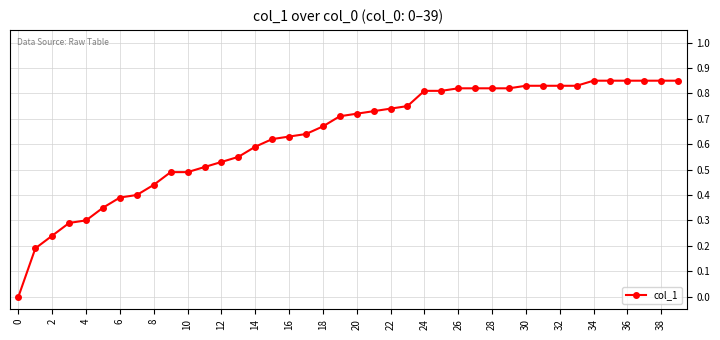

What is the sum of all values?

25.3